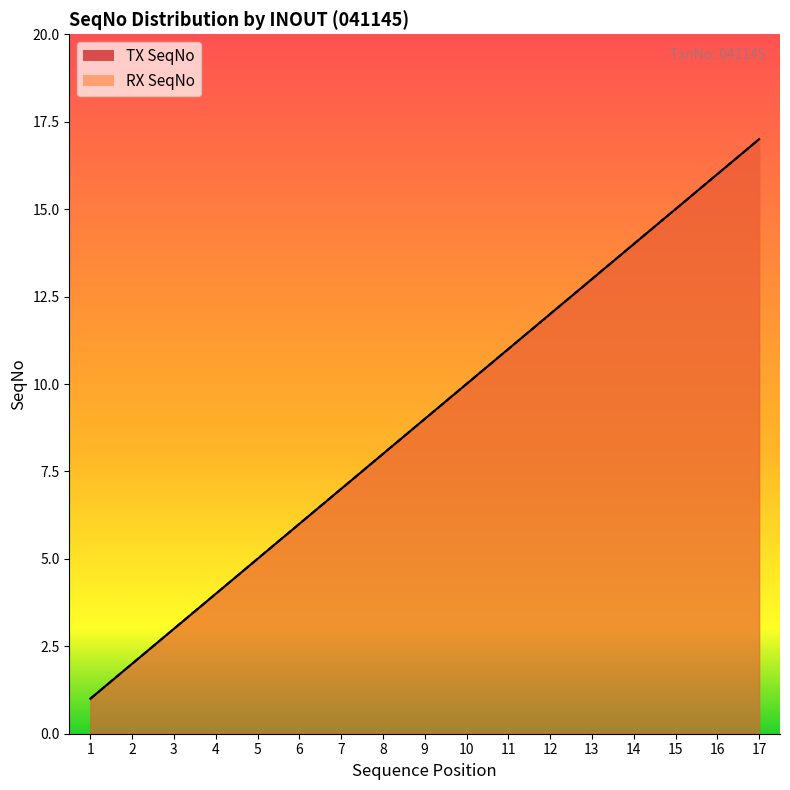

What is the value of the RX SeqNo point at the 12th from the left?

12